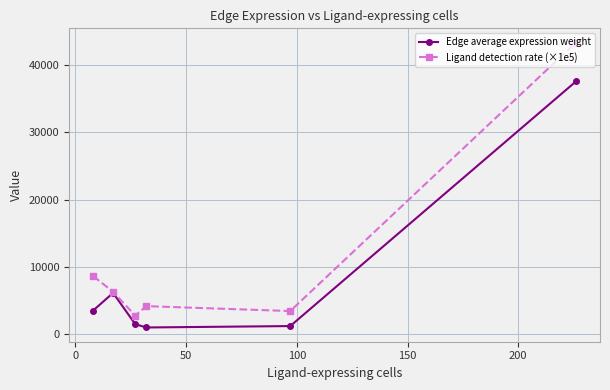

Which series has the largest range (max minus min)?

Ligand detection rate (×1e5)